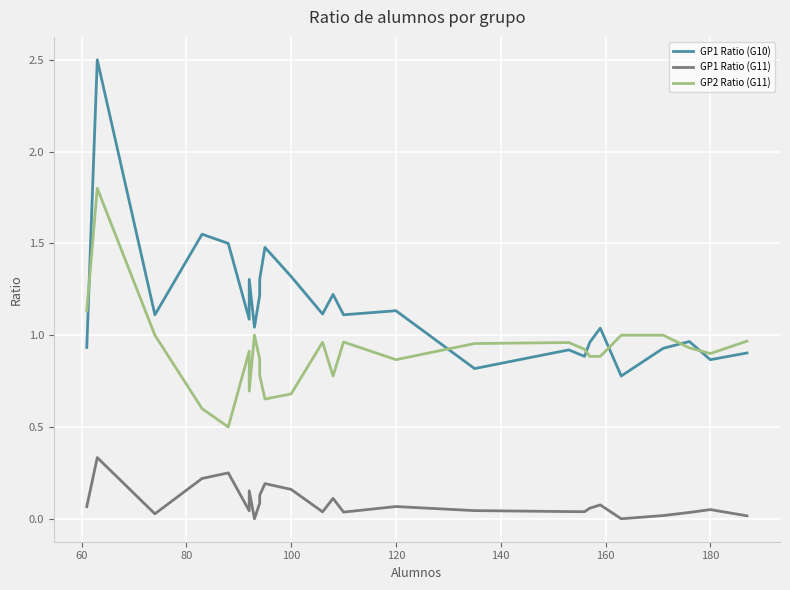

Count the number of data series in this chart.

3